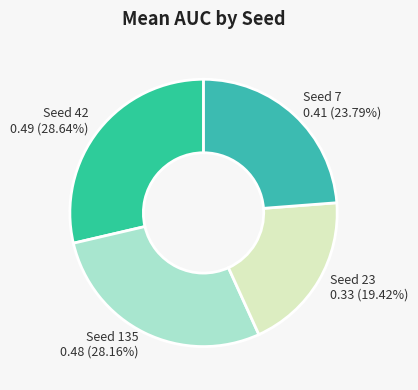

Is there a majority slice in this chart?

No